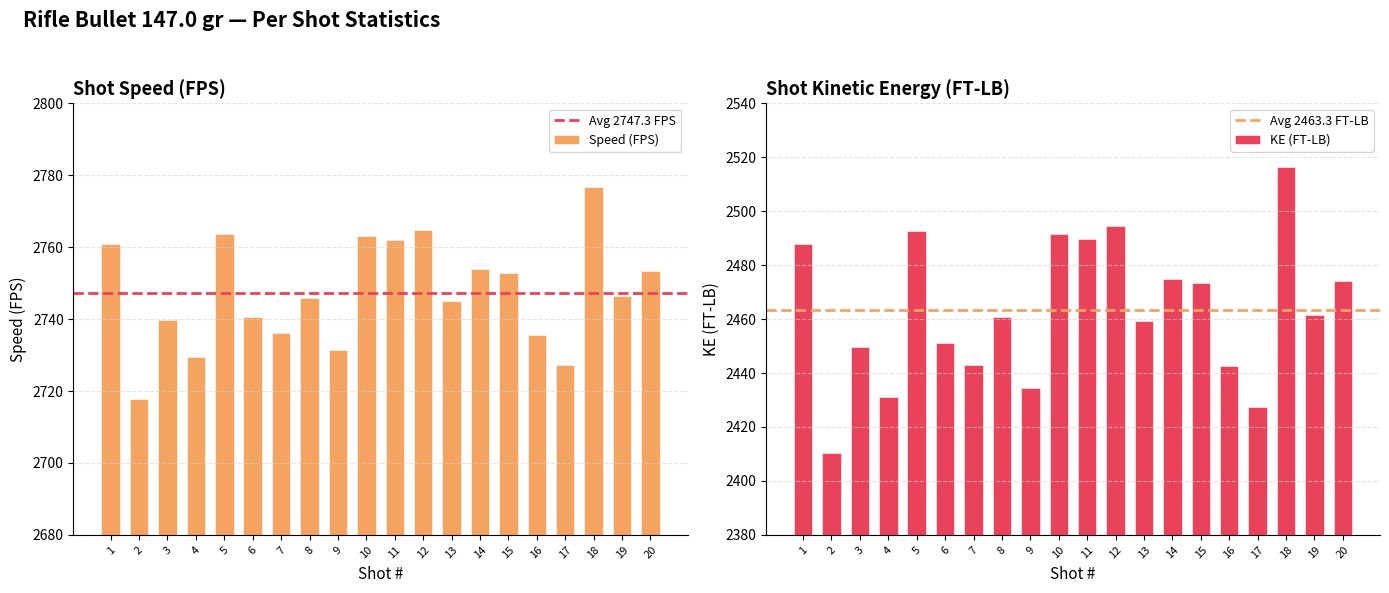

What is the value of the Speed (FPS) bar at the 8th from the left?

2745.8